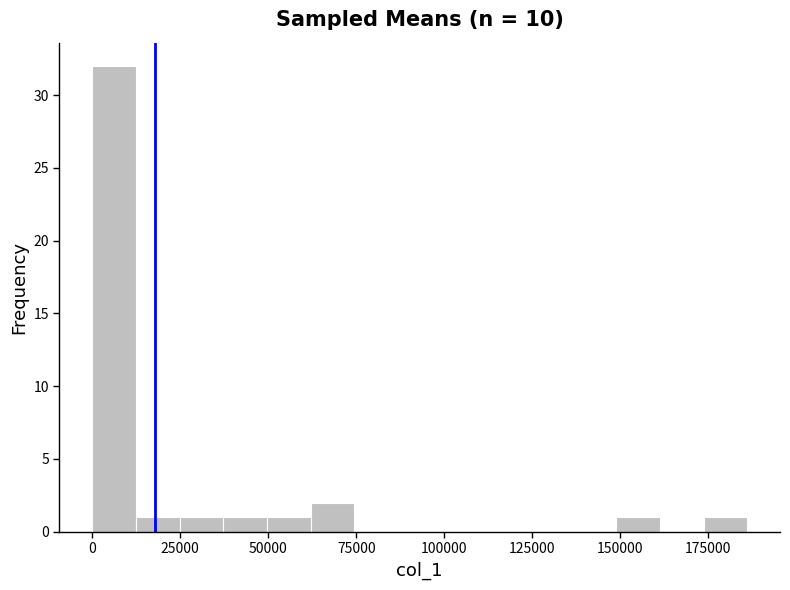

Around what value on the x-axis is the tallest bar? Give the approximate position of its centre, as read against the axis.

5000